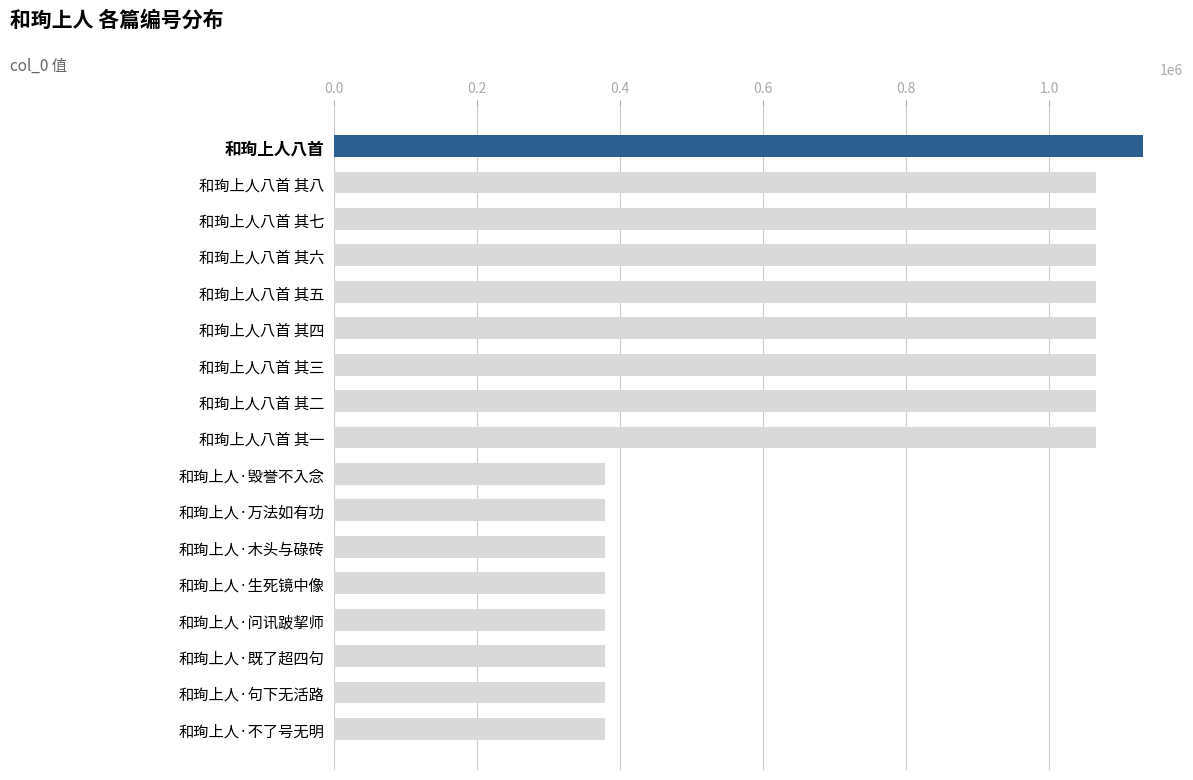

What is the label of the 17th bar from the bottom?

和珣上人八首